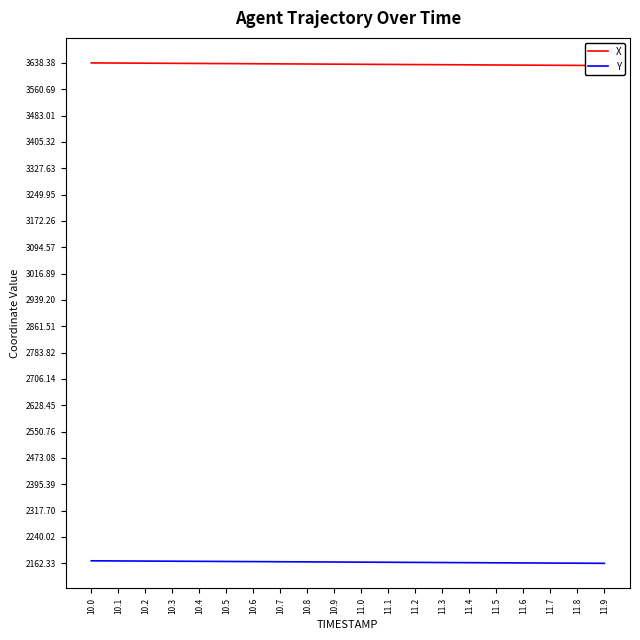

Rank the series by their maximum value, from lowest to highest.

Y, X